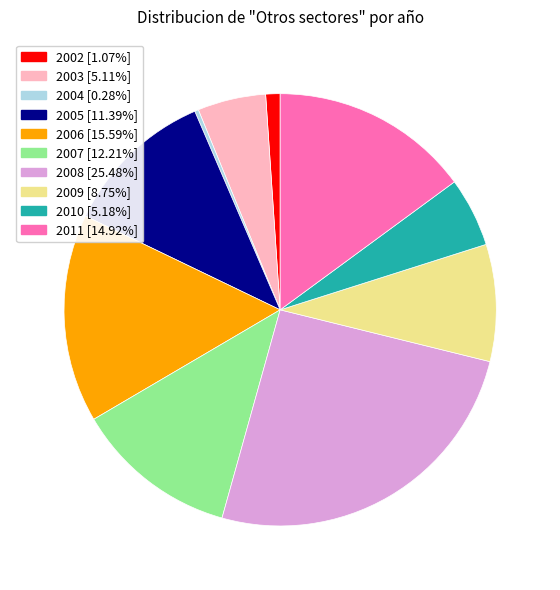

Combined, do 2005 and 2008 account for over 50%?

No